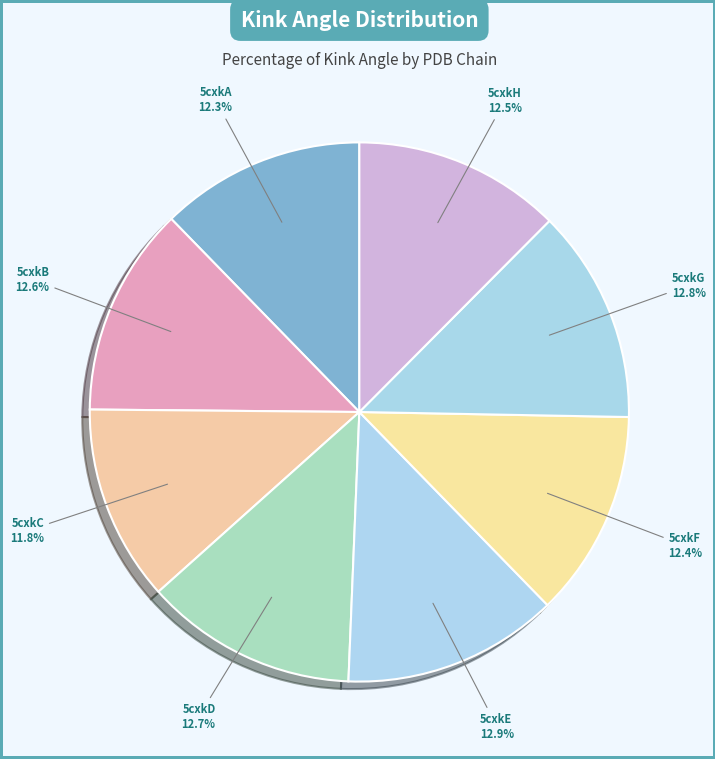

To the nearest percent, what percentage of the pie is 5cxkE?

13%